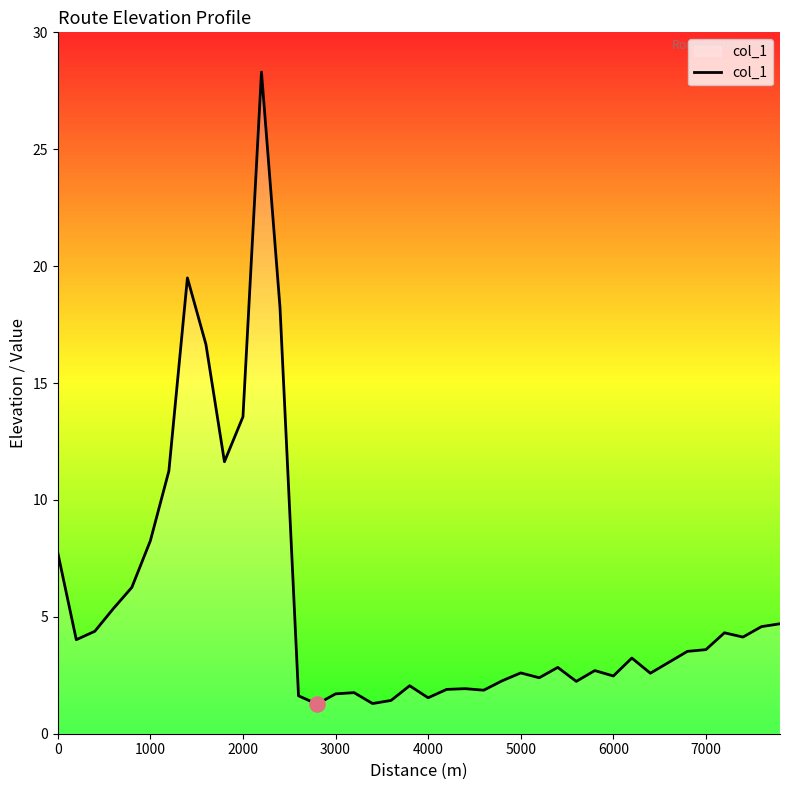

What is the maximum value for col_1?

28.3